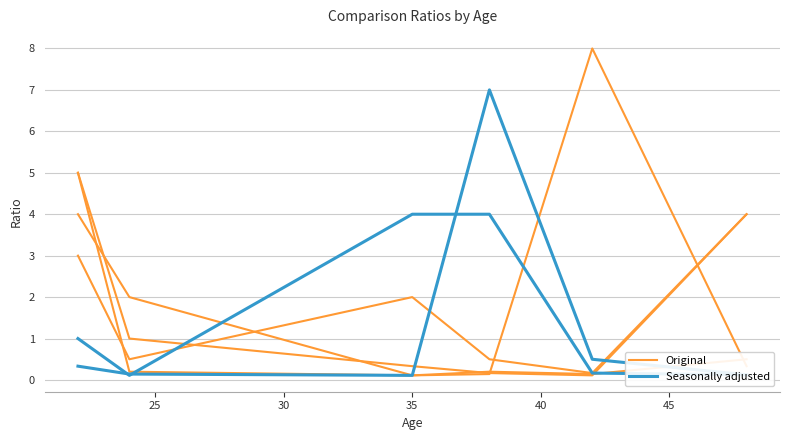

How many intersections are there between Original and Seasonally adjusted?

2